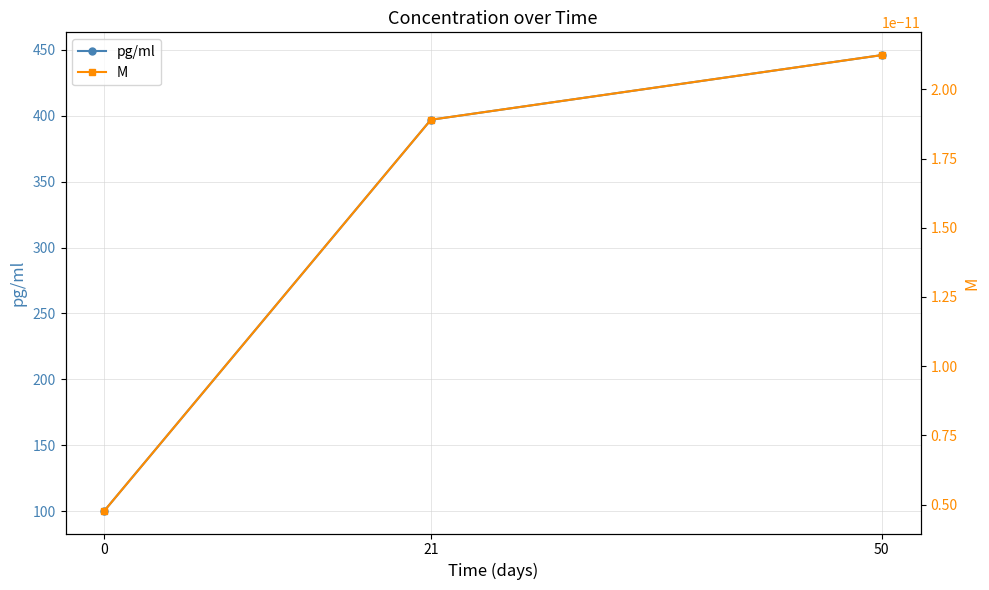

Reading left to right, what are all the values shown in this chart?

pg/ml: 0=100.4	21=396.9	50=445.9
M: 0=0.0	21=0.0	50=0.0